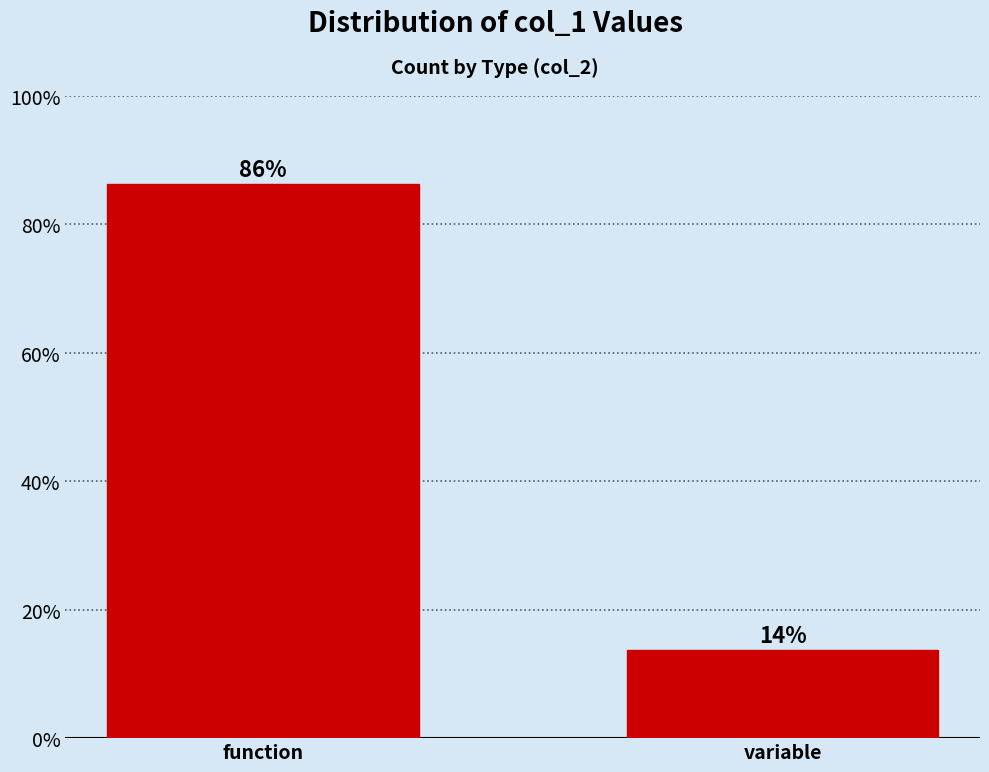

What is the average value?

50.0